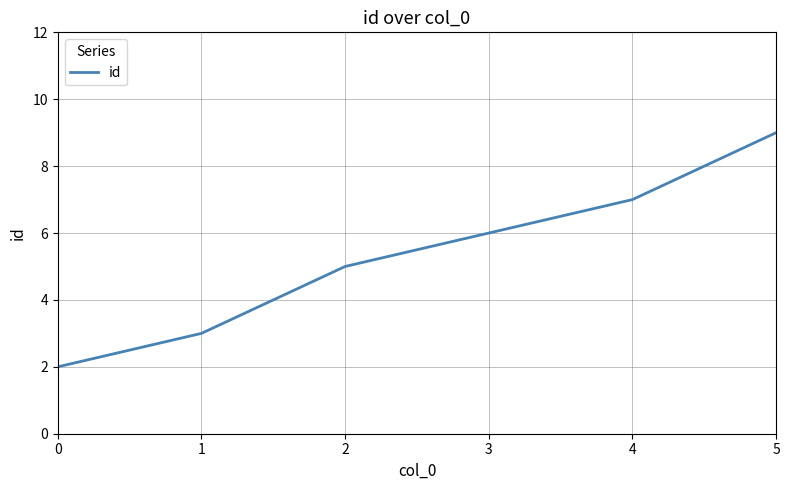

The chart shows a value of 2 at 3. True or false?

False